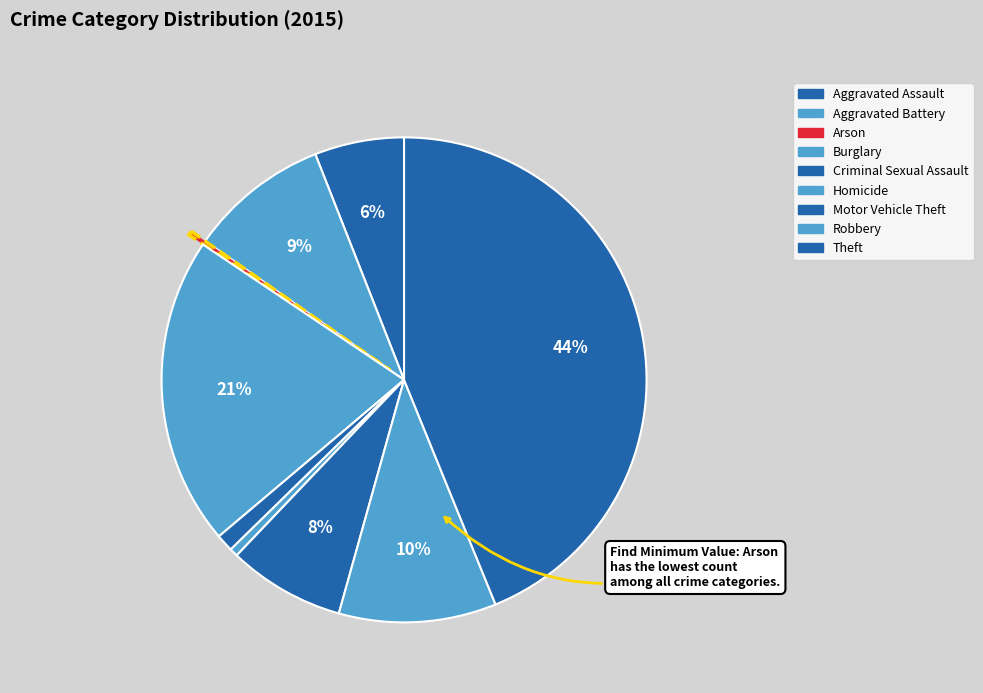

Count the number of slices in the pie.

9